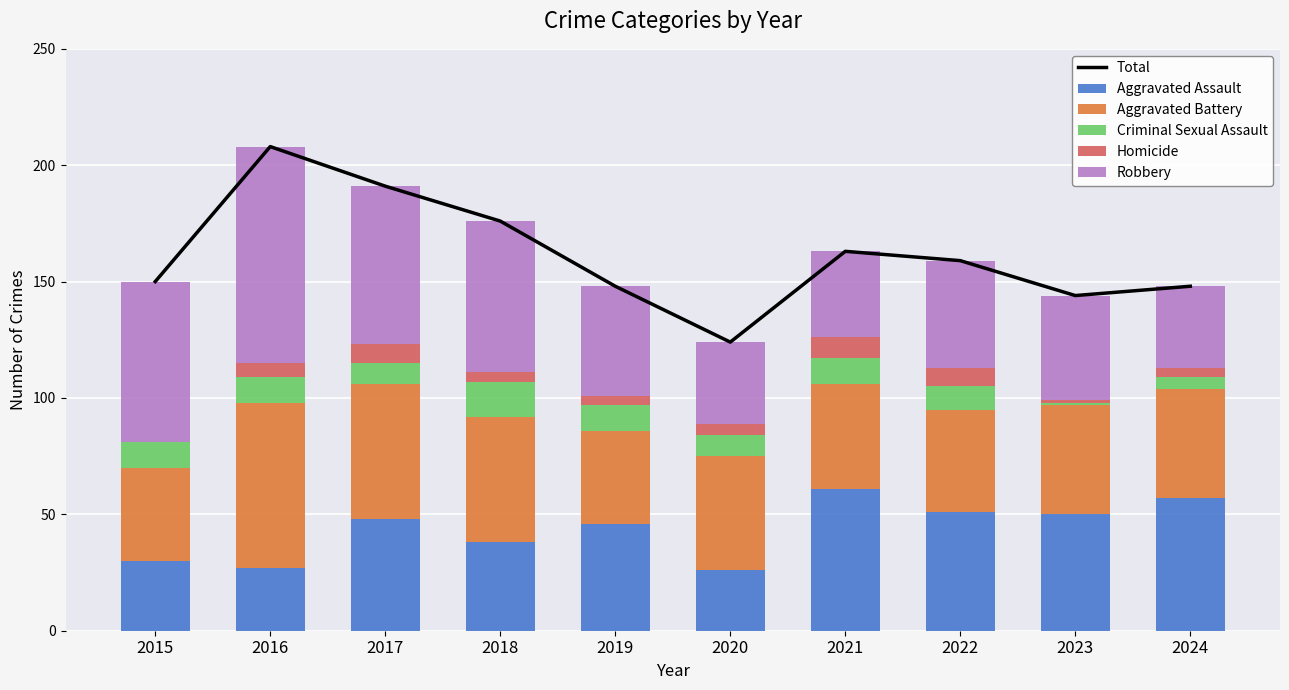

At which label does Robbery first exceed 47?

2015